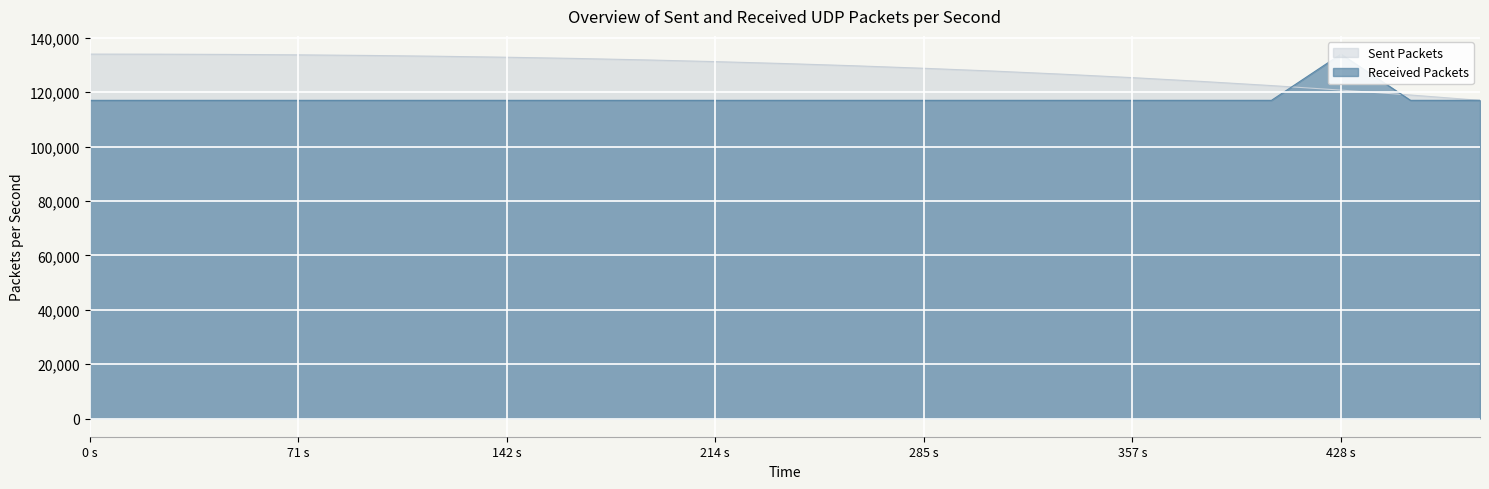

What is the label of the 9th point from the left?

8